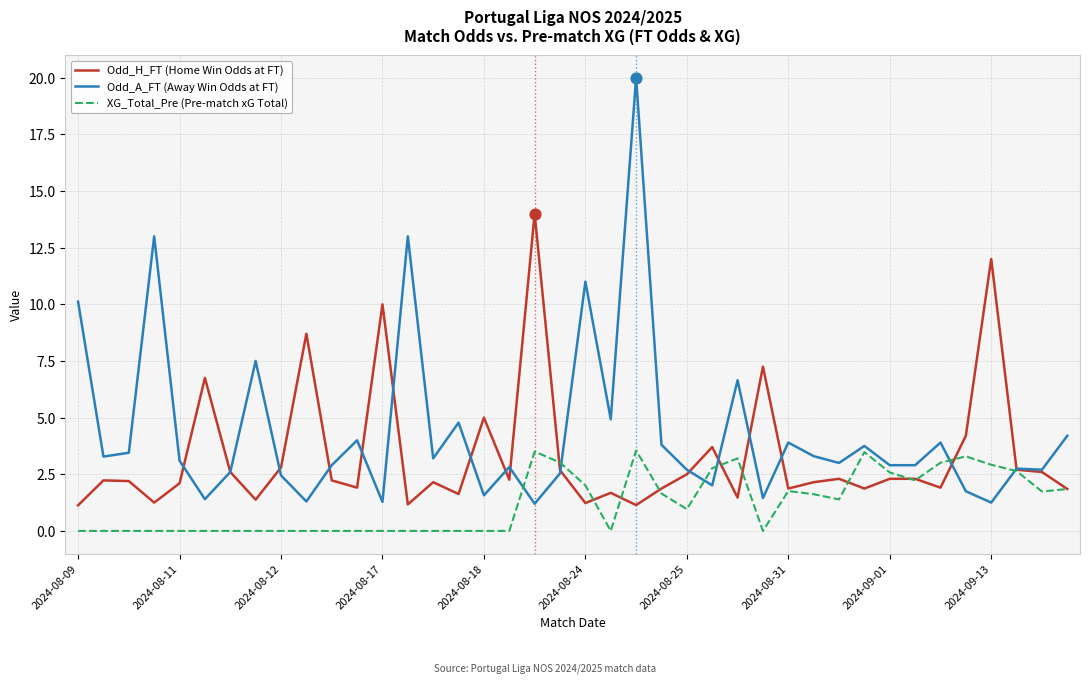

Which series has the largest total across all categories?

Odd_A_FT (Away Win Odds at FT)